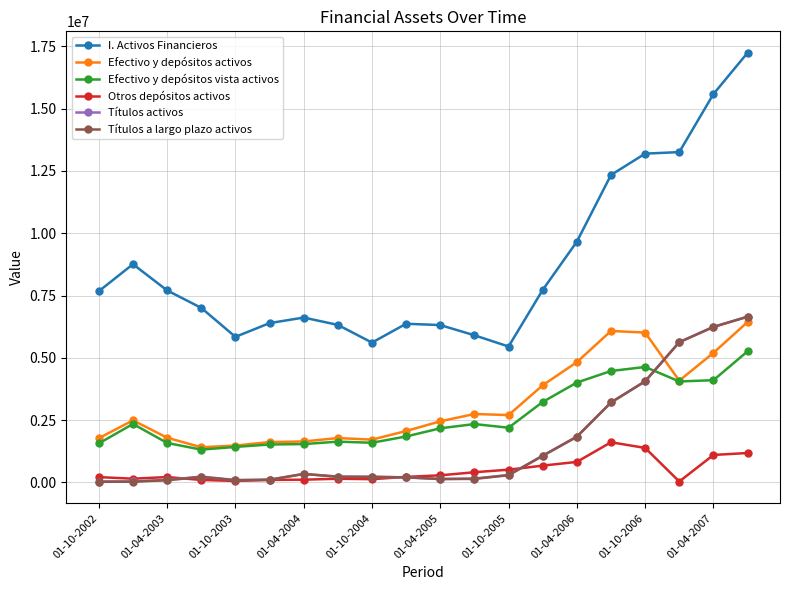

Which series has the largest total across all categories?

I. Activos Financieros